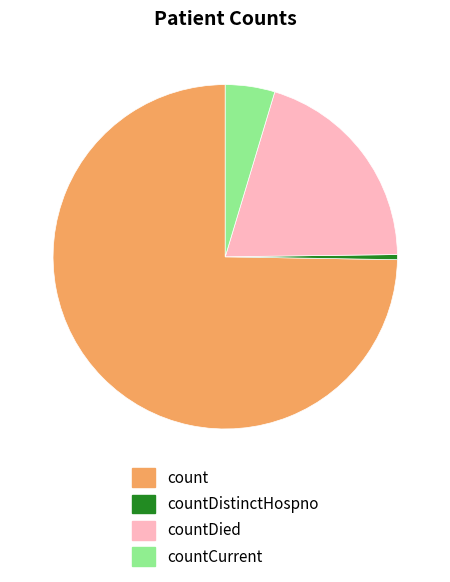

How many slices are in this pie chart?

4